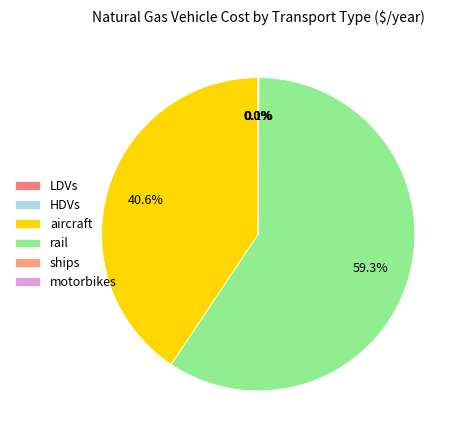

Is it true that rail is 59% of the pie?

True